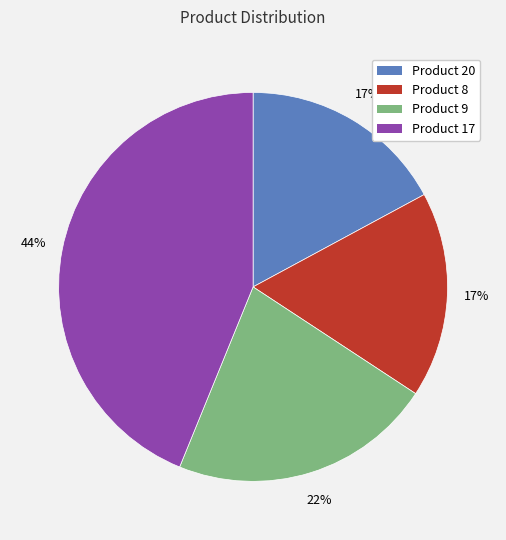

How many slices are in this pie chart?

4